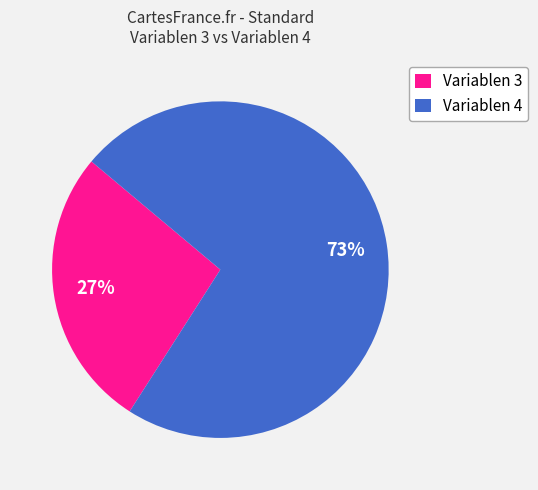

Which slice represents more than half of the pie?

Variablen 4